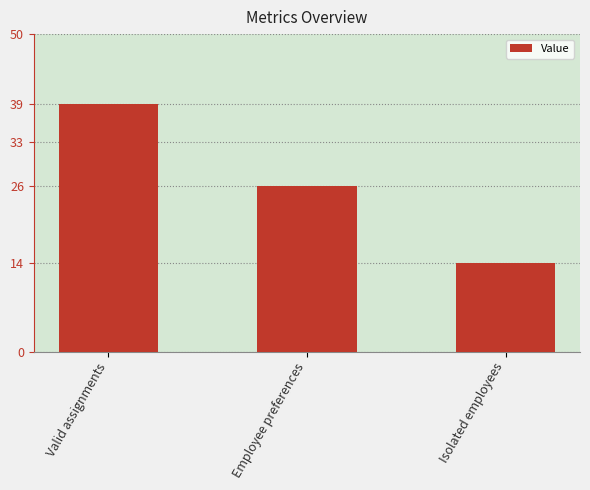

List the labels in order of value, smallest first.

Isolated employees, Employee preferences, Valid assignments